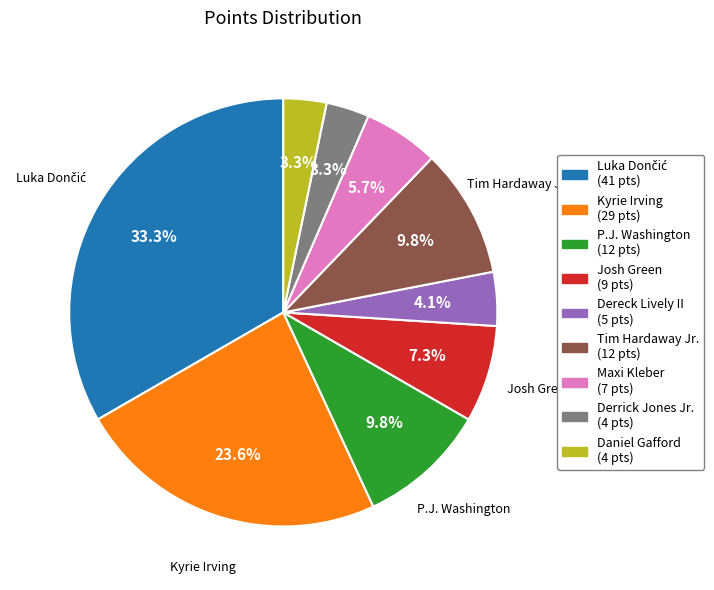

Does any single category account for the majority?

No